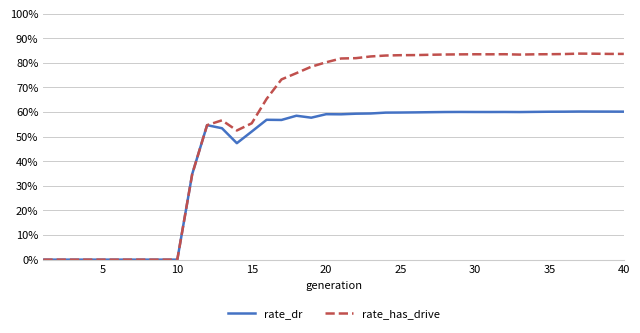

What is the average value of the rate_has_drive series?

0.6